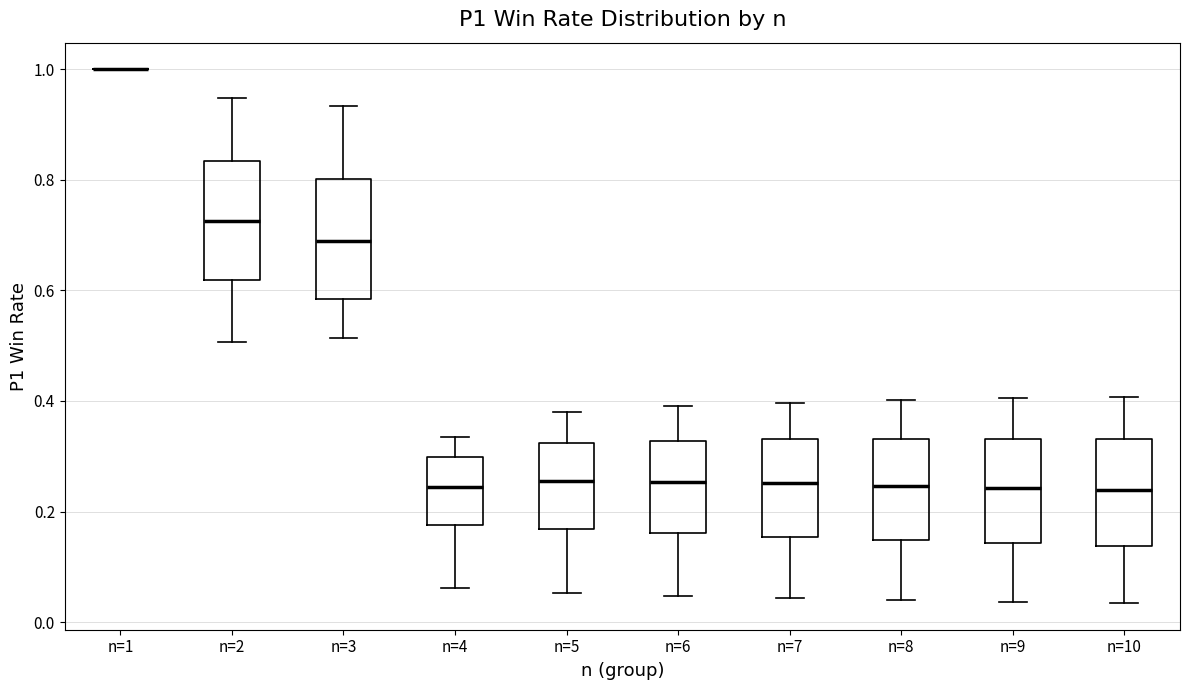

Reading left to right, transcribe this box plot: for each box, give where its median line is, the range the box spans, and where its two whiskers end, as read against the y-axis. The values are not printed on the chart, so give them approximately, as read against the axis.

n=1: box collapsed to a line at 1.00, whiskers 1.00 to 1.00
n=2: median 0.72, box 0.62 to 0.84, whiskers 0.50 to 0.94
n=3: median 0.68, box 0.58 to 0.80, whiskers 0.52 to 0.94
n=4: median 0.24, box 0.18 to 0.30, whiskers 0.06 to 0.34
n=5: median 0.26, box 0.16 to 0.32, whiskers 0.06 to 0.38
n=6: median 0.26, box 0.16 to 0.32, whiskers 0.04 to 0.40
n=7: median 0.26, box 0.16 to 0.34, whiskers 0.04 to 0.40
n=8: median 0.24, box 0.14 to 0.34, whiskers 0.04 to 0.40
n=9: median 0.24, box 0.14 to 0.34, whiskers 0.04 to 0.40
n=10: median 0.24, box 0.14 to 0.34, whiskers 0.04 to 0.40